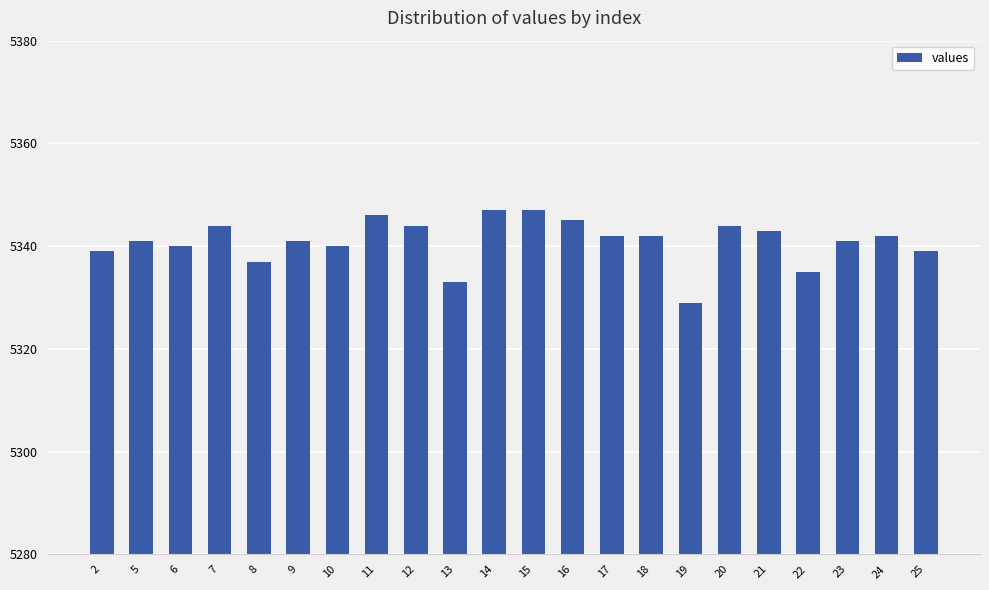

Reading right to left, transcribe all the data shown in this chart.

25=5339	24=5342	23=5341	22=5335	21=5343	20=5344	19=5329	18=5342	17=5342	16=5345	15=5347	14=5347	13=5333	12=5344	11=5346	10=5340	9=5341	8=5337	7=5344	6=5340	5=5341	2=5339